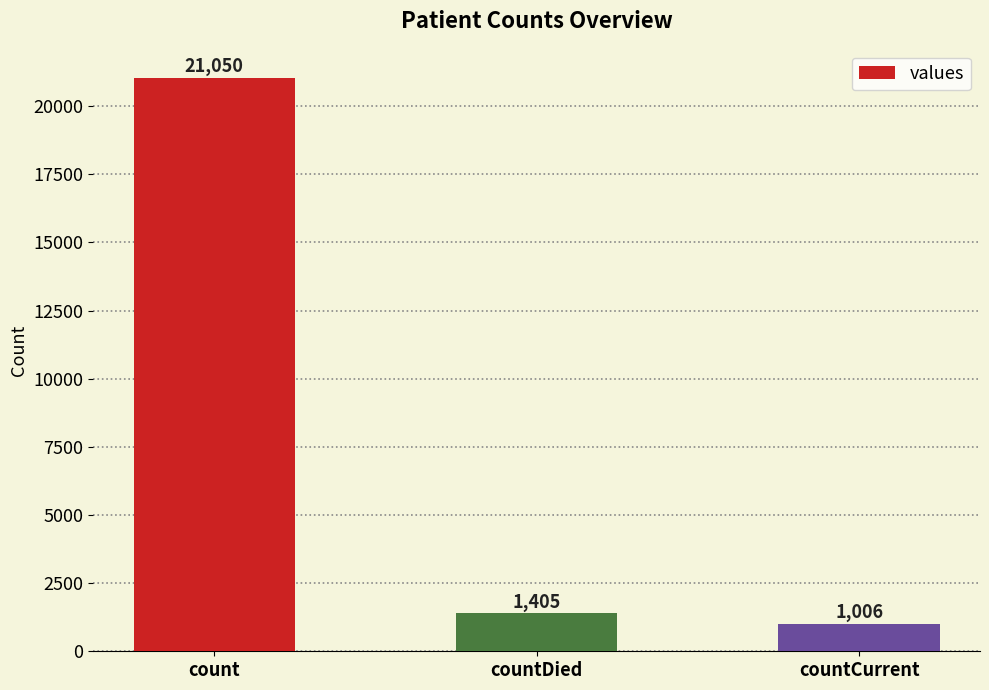

Reading left to right, what are all the values shown in this chart?

21050	1405	1006